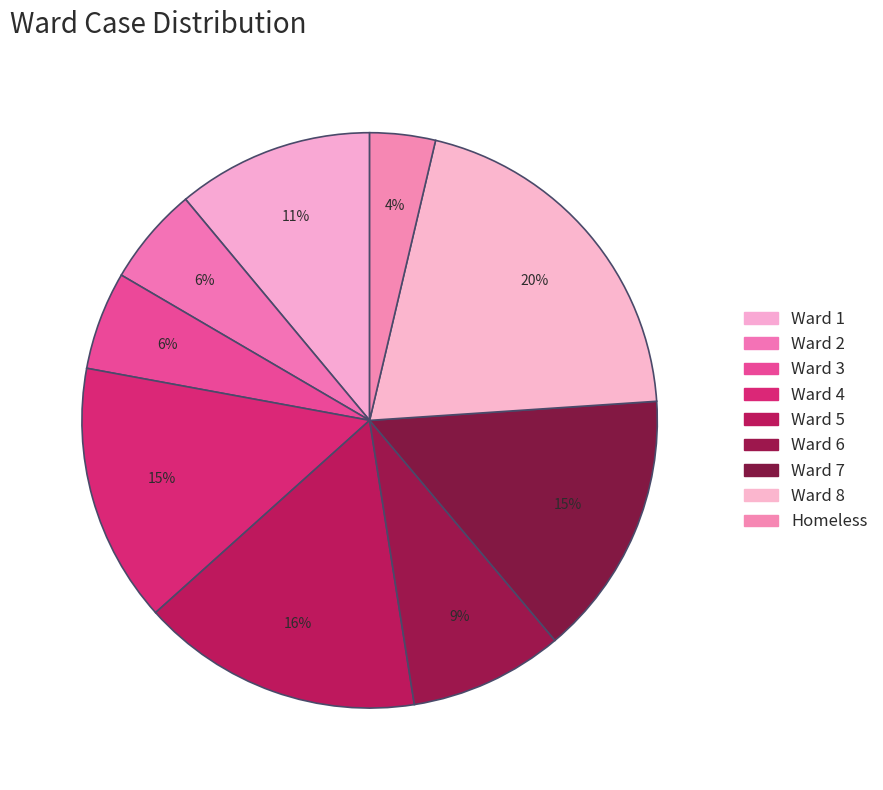

Approximately how many times larger is the value at Ward 3 compared to Ward 7?

0.4